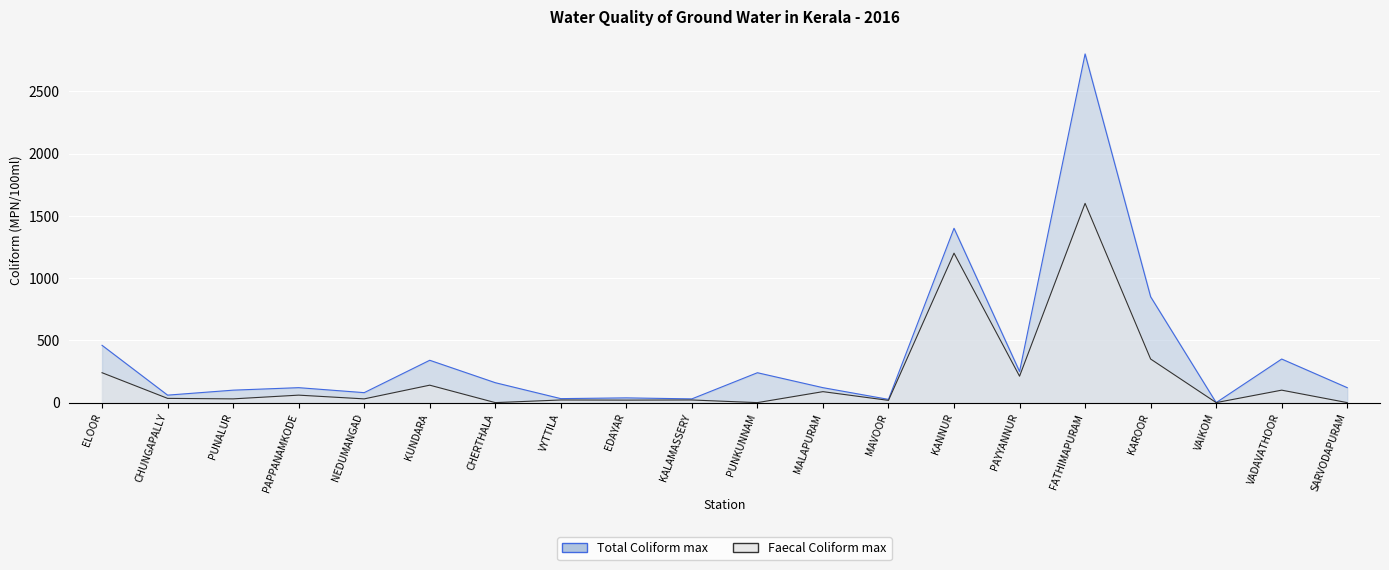

Where is the first local maximum for Faecal Coliform max?

PAPPANAMKODE